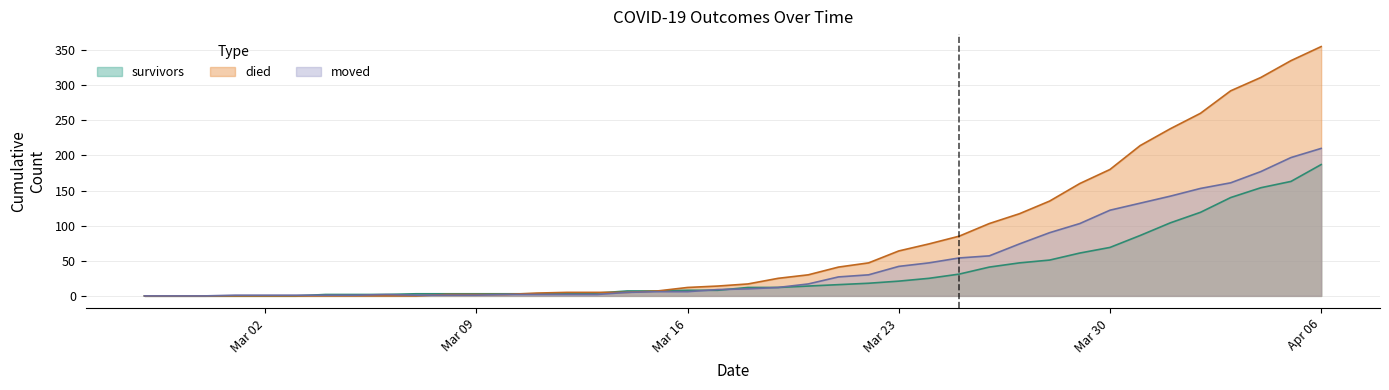

True or false: moved has a value of 0 at 2020-02-27.

True